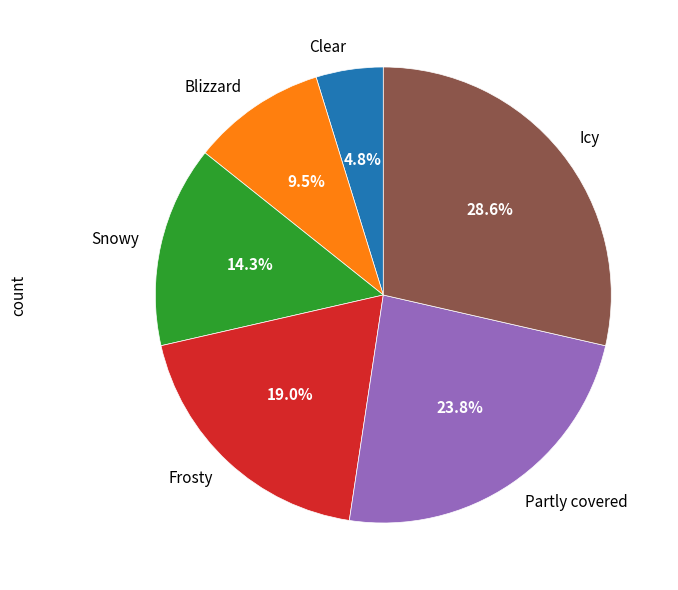

Which slice is the smallest?

Clear